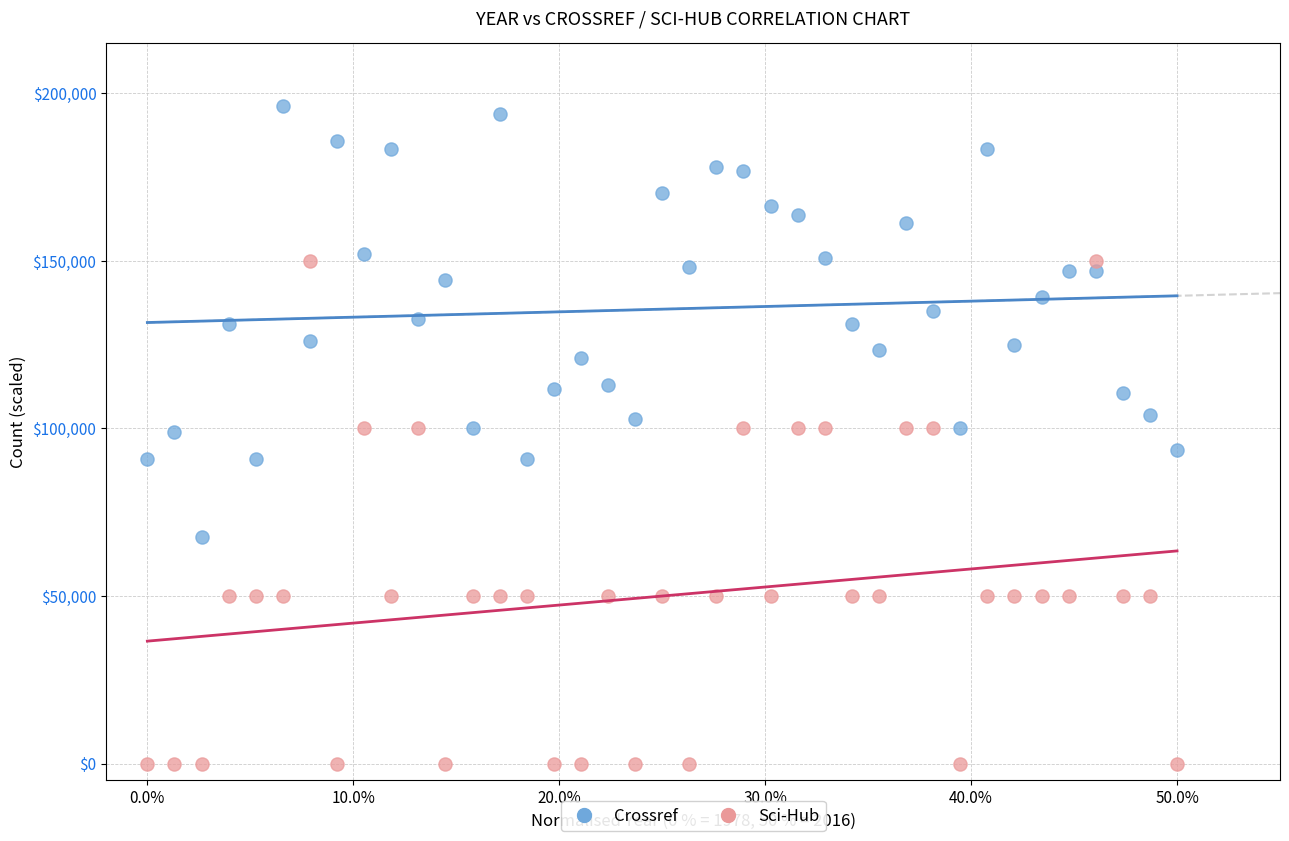

Which series reaches the minimum Y coordinate?

Sci-Hub